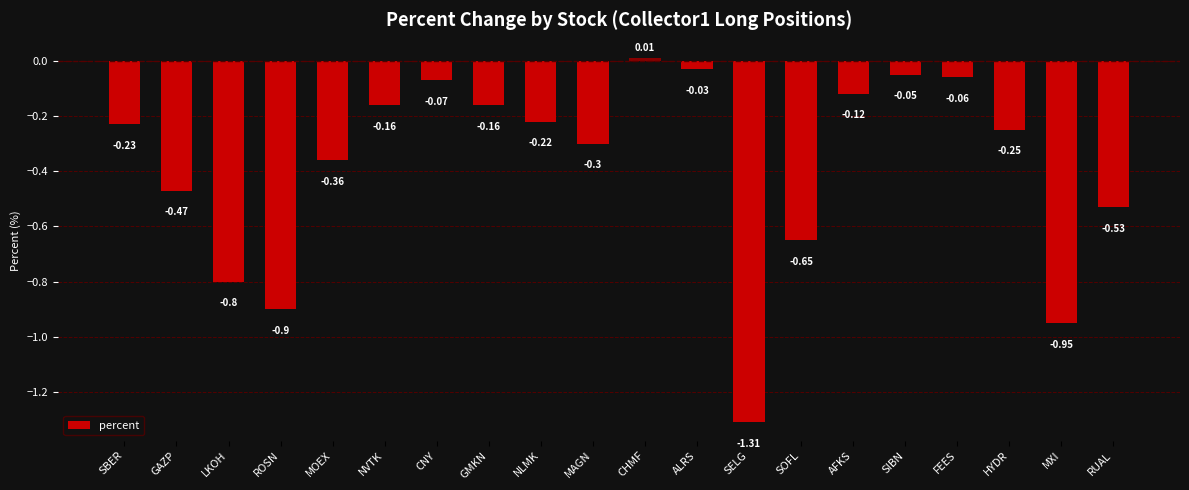

Which category has the lowest value across all series?

SELG